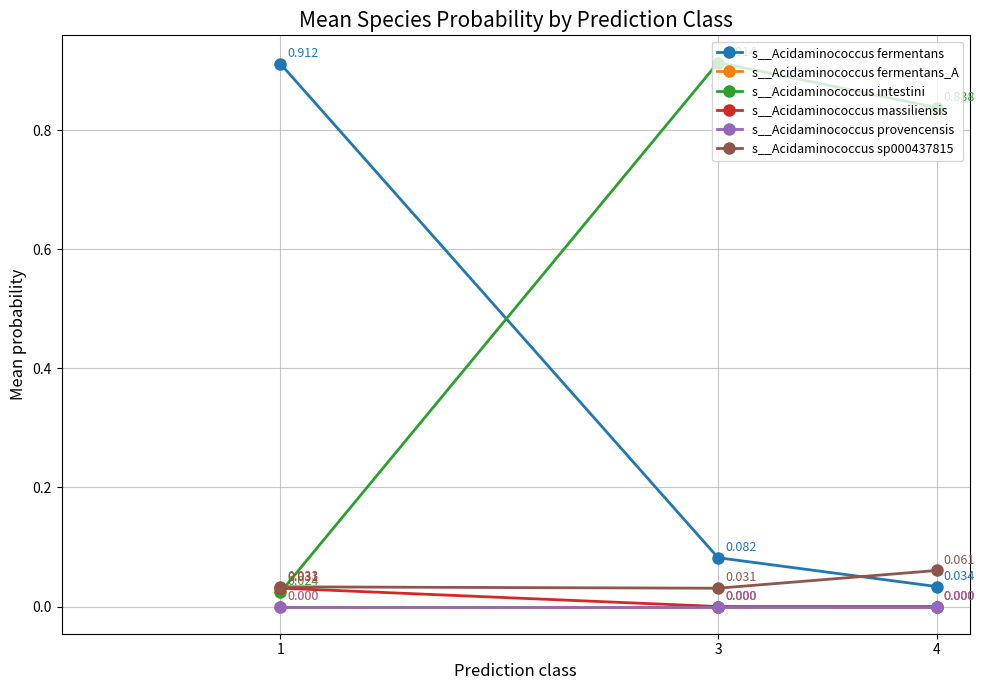

Reading right to left, extract all data points from this chart.

s__Acidaminococcus fermentans: 4=0.0	3=0.1	1=0.9
s__Acidaminococcus fermentans_A: 4=0.0	3=0.0	1=0.0
s__Acidaminococcus intestini: 4=0.8	3=0.9	1=0.0
s__Acidaminococcus massiliensis: 4=0.0	3=0.0	1=0.0
s__Acidaminococcus provencensis: 4=0.0	3=0.0	1=0.0
s__Acidaminococcus sp000437815: 4=0.1	3=0.0	1=0.0